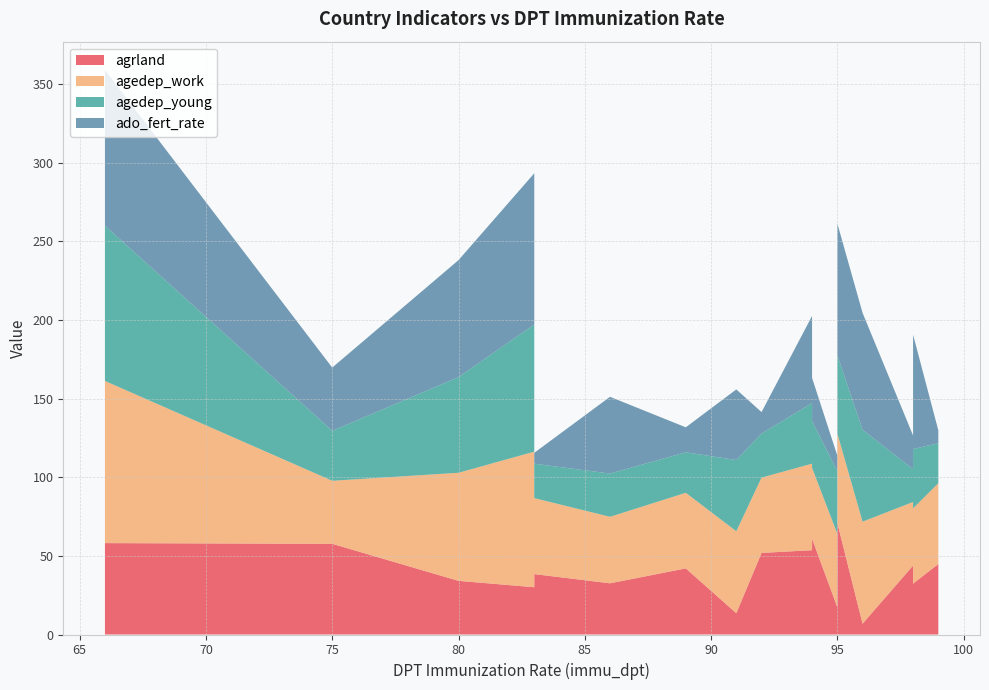

Reading right to left, list all the values displayed in this chart.

agrland: 32.3	42.0	34.1	13.5	30.1	6.9	44.9	43.9	32.6	71.0	1.5	57.7	38.4	51.9	60.9	53.6	20.4	17.4	43.8	58.1
agedep_work: 47.9	48.1	68.7	52.1	86.2	64.9	51.4	40.4	42.3	56.9	41.7	40.1	48.3	47.9	45.1	55.0	50.3	46.7	49.1	103.1
agedep_young: 37.7	25.8	60.8	45.3	80.9	58.5	25.4	20.9	27.5	49.7	31.9	31.8	21.9	28.0	29.8	38.6	39.4	39.8	34.0	98.7
ado_fert_rate: 72.7	15.9	74.4	44.9	96.2	74.3	8.2	21.4	48.8	83.8	29.8	40.2	6.9	13.7	27.5	55.4	51.8	9.9	17.0	99.1